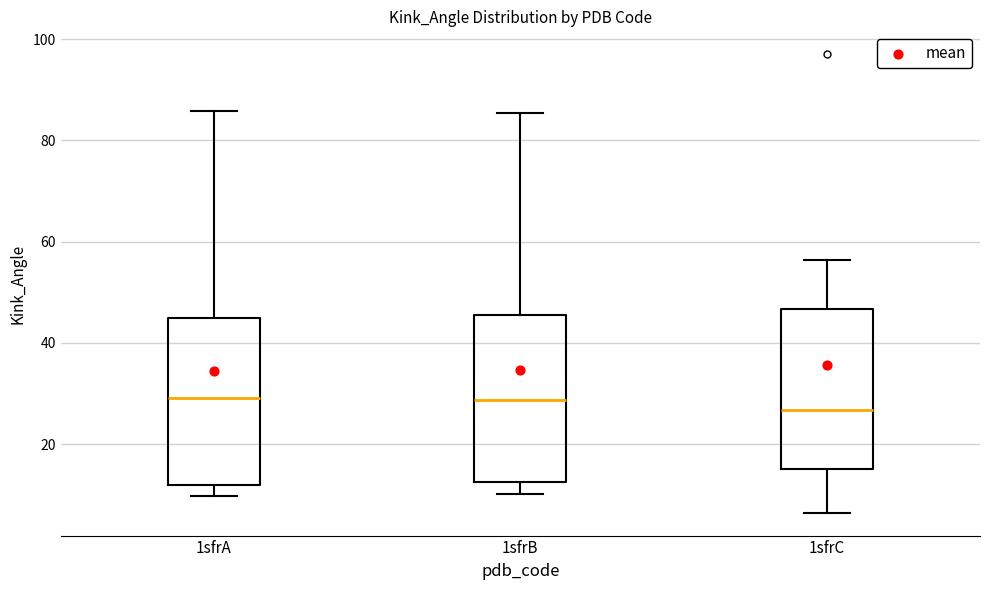

Reading left to right, read every box against the y-axis: the position of its median line, the range the box covers, and the ends of its whiskers. The values are not printed on the chart, so give them approximately, as read against the axis.

1sfrA: median 30, box 12 to 44, whiskers 10 to 86
1sfrB: median 28, box 12 to 46, whiskers 10 to 86
1sfrC: median 26, box 16 to 46, whiskers 6 to 56